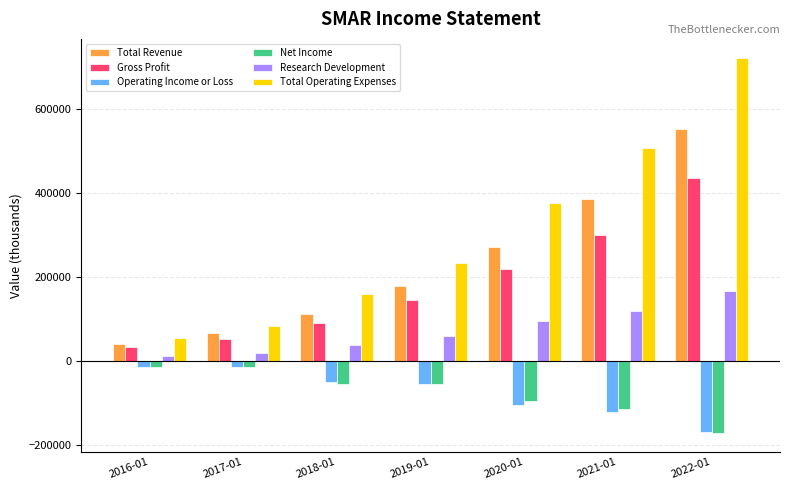

Is it true that Research Development equals 118700 at 2021-01?

True